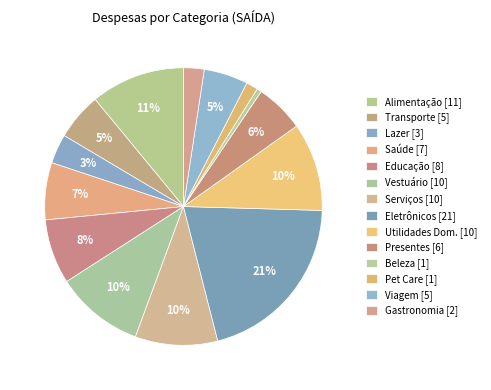

How many segments does this pie chart have?

14